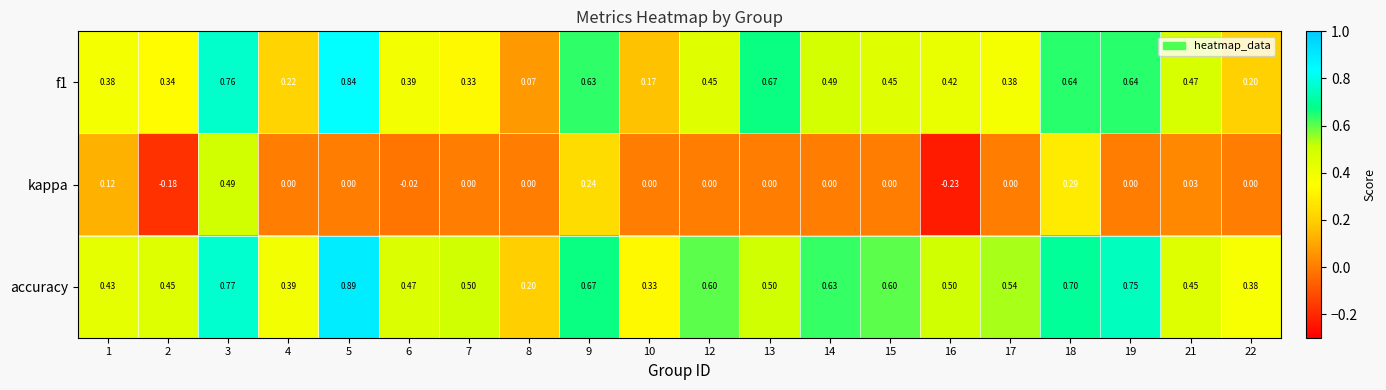

Between 6 and 15, which series saw the biggest shift?

accuracy